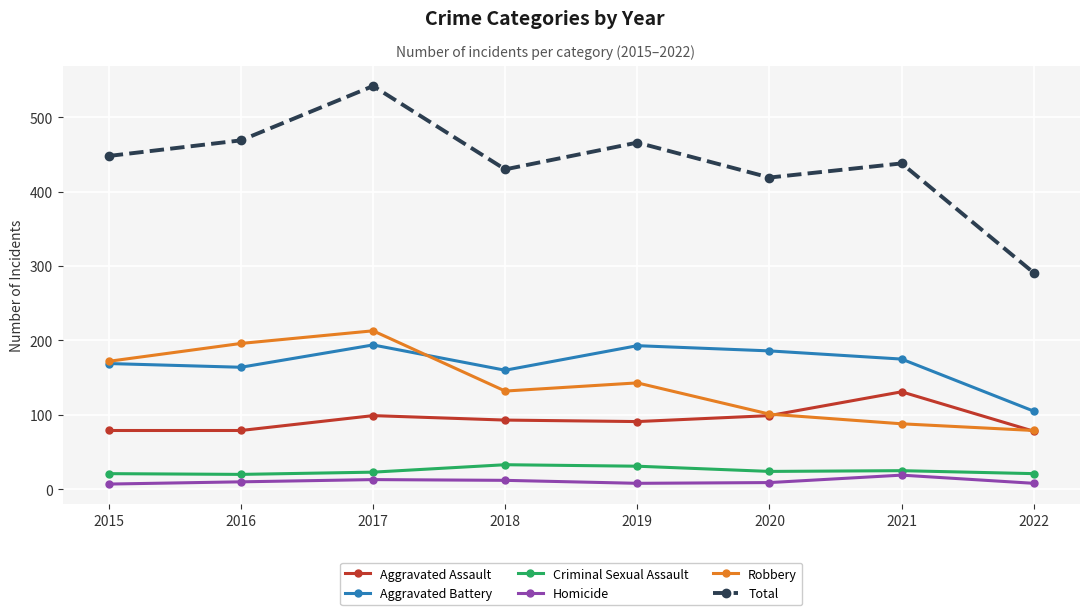

True or false: Criminal Sexual Assault and Aggravated Battery intersect in this chart.

False